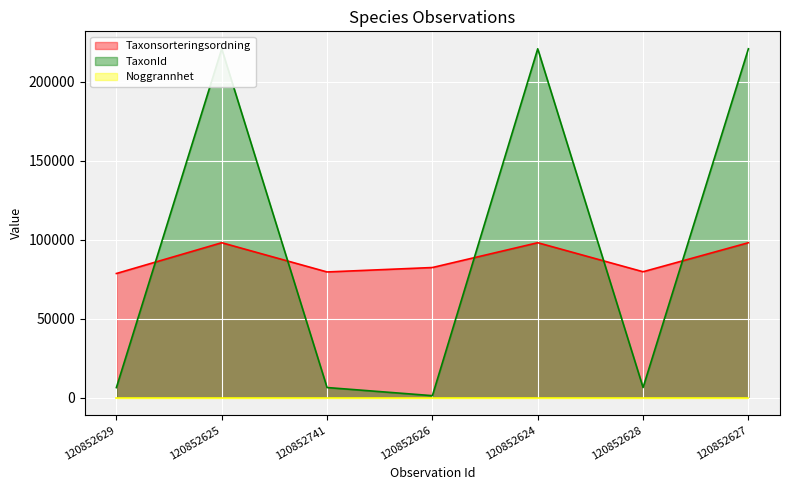

Which series has the largest total across all categories?

TaxonId